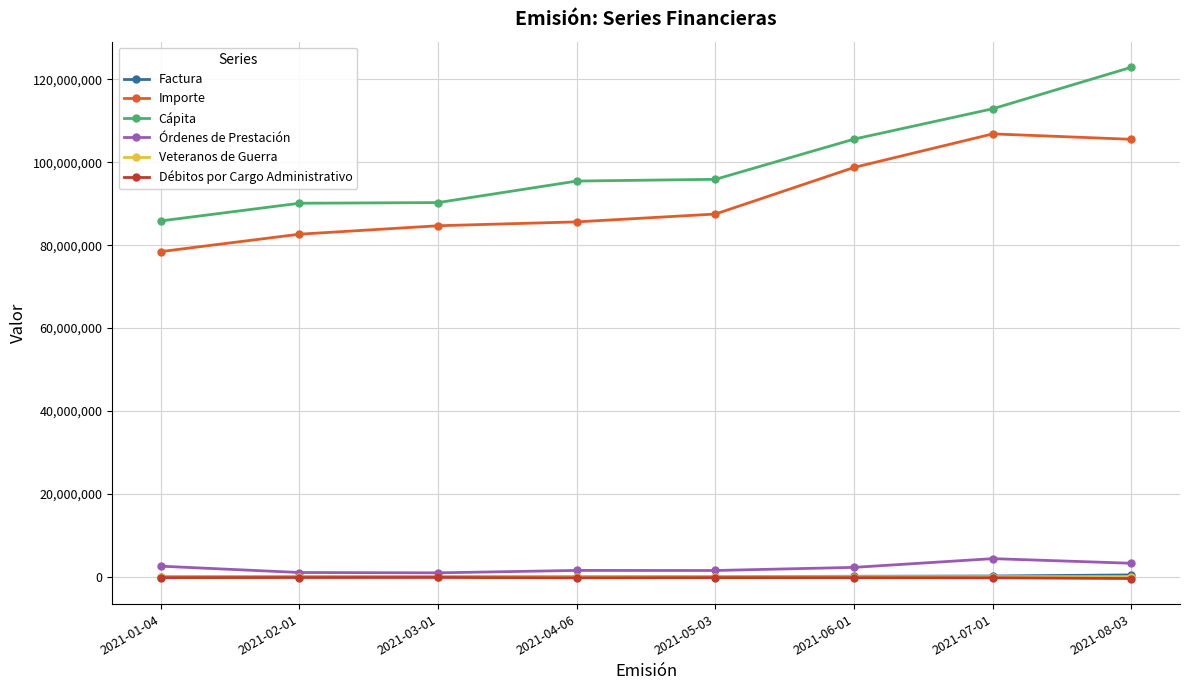

What is the minimum value for Importe?

78444711.2